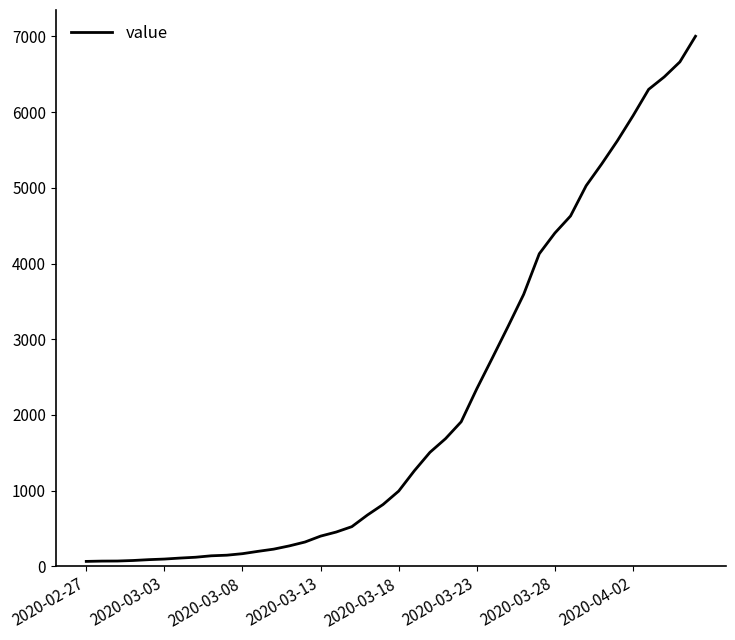

What is the minimum value shown in the chart?

64